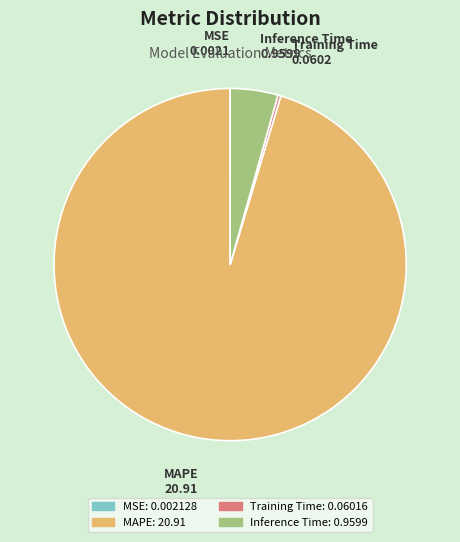

Which category has the biggest portion of the pie?

MAPE